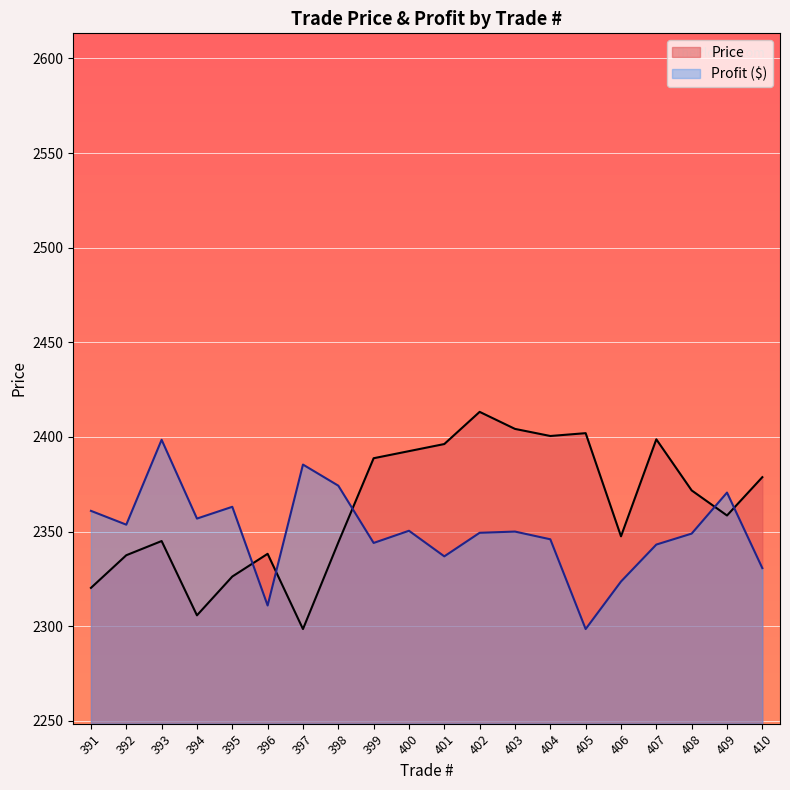

The value of Profit ($) at 410 is 3391.6. True or false?

False